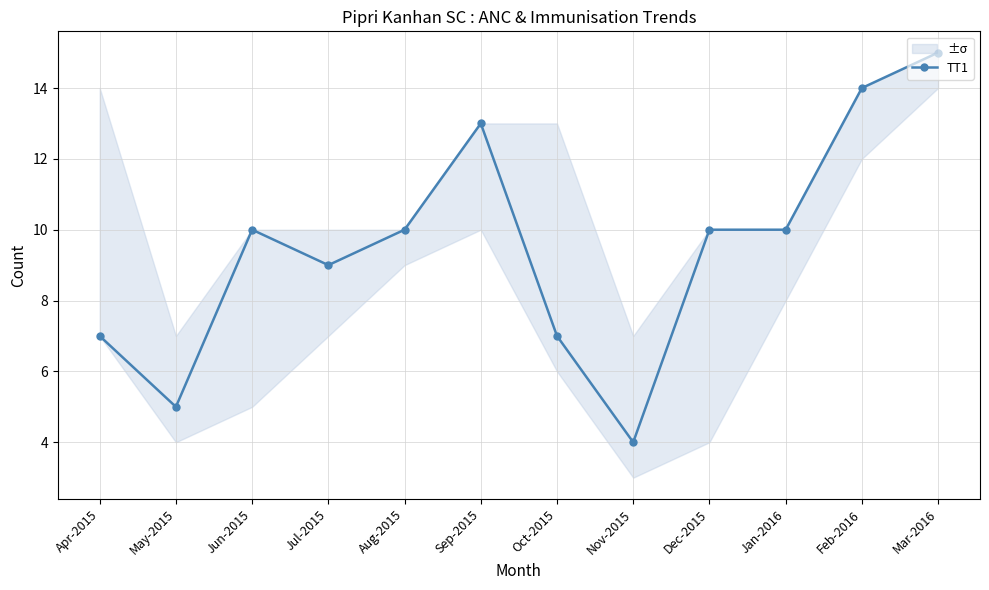

Where is the data nearest to the value 9?

Jul-2015